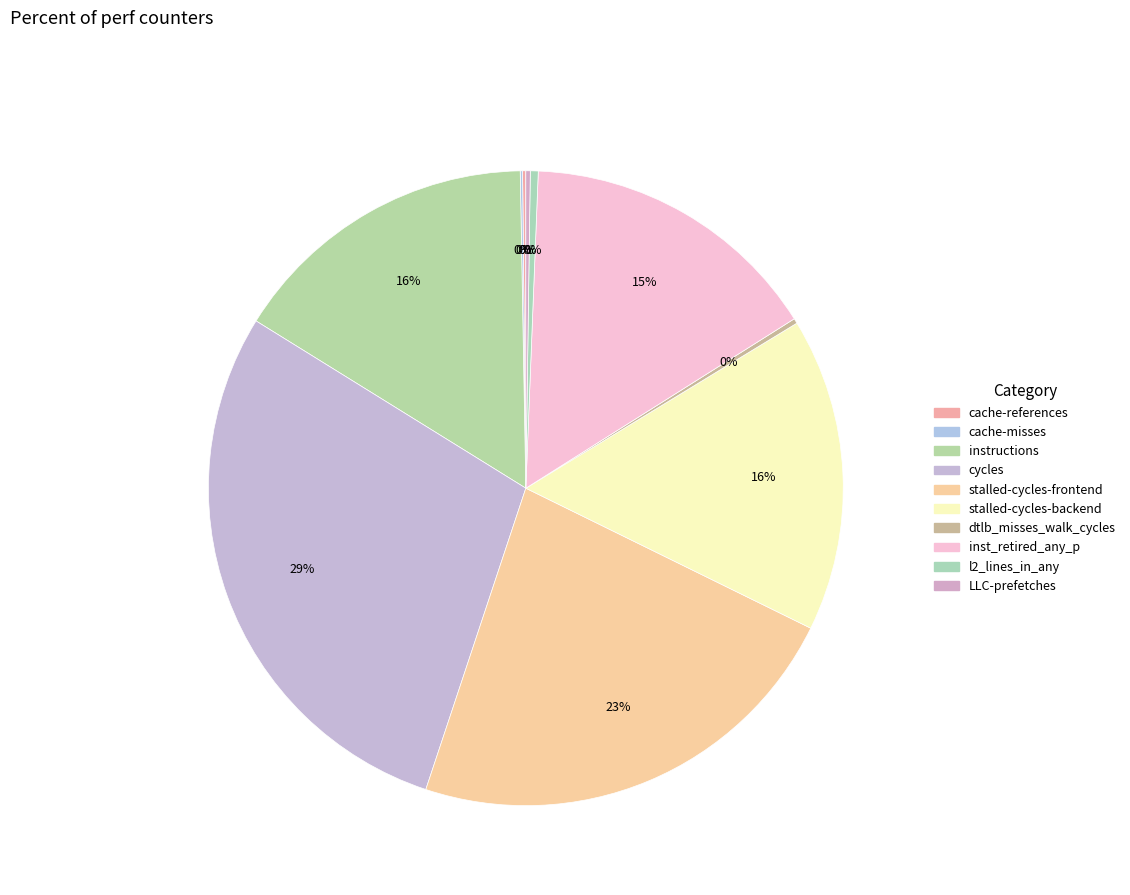

What is the largest slice in the pie chart?

cycles